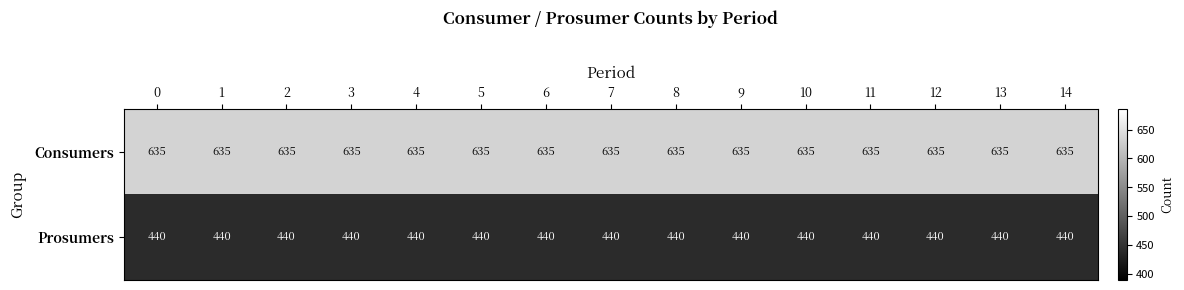

List the series in order of their overall mean, highest first.

Consumers, Prosumers